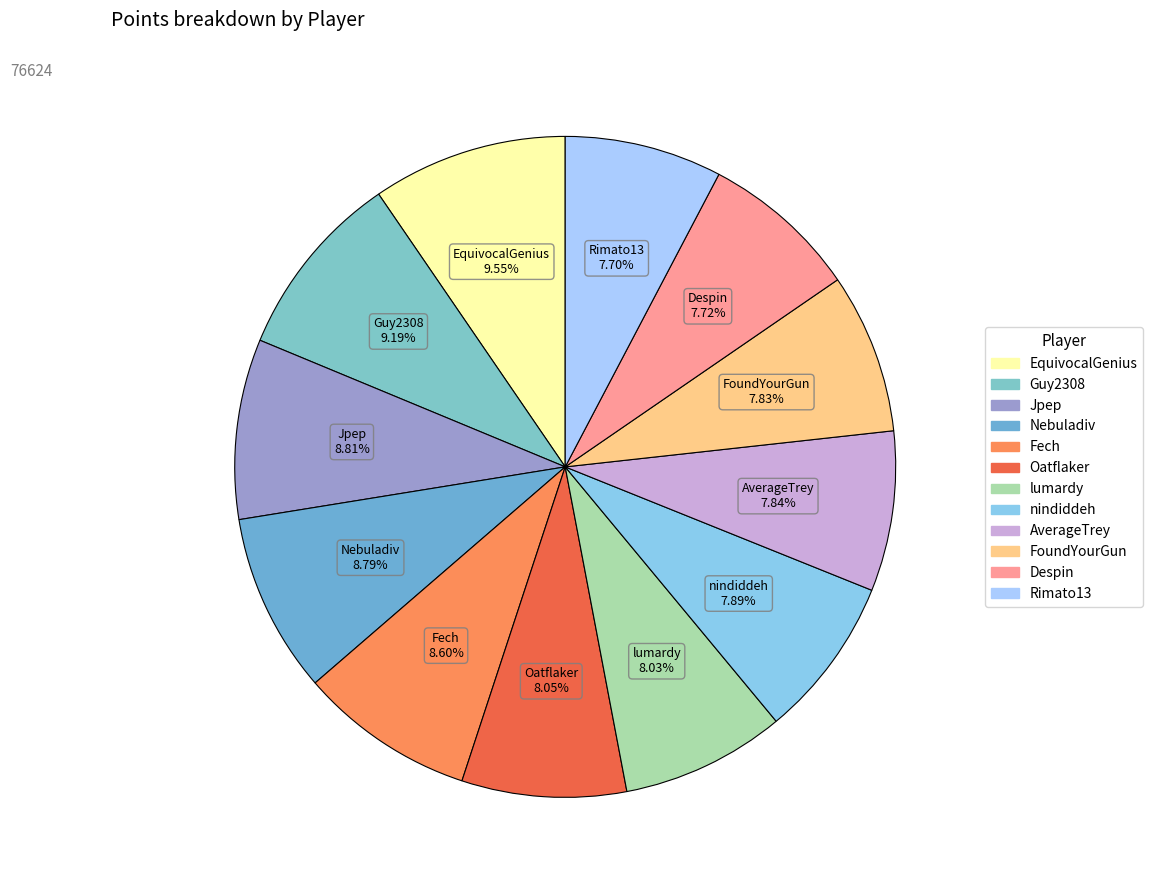

Is the sum of EquivocalGenius and Fech greater than half?

No